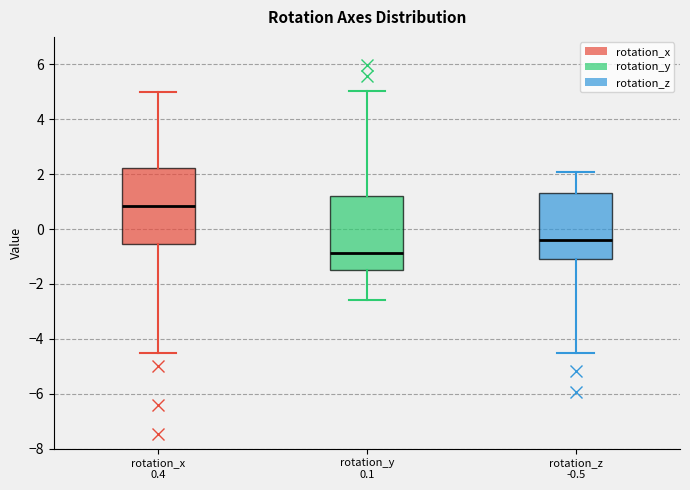

Which box's median line is the lowest?

rotation_y 0.1